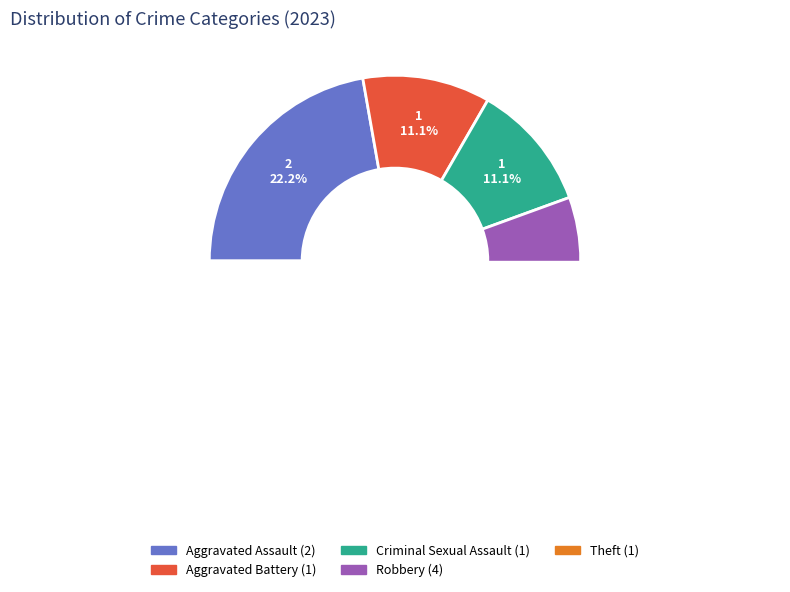

Count the number of slices in the pie.

5